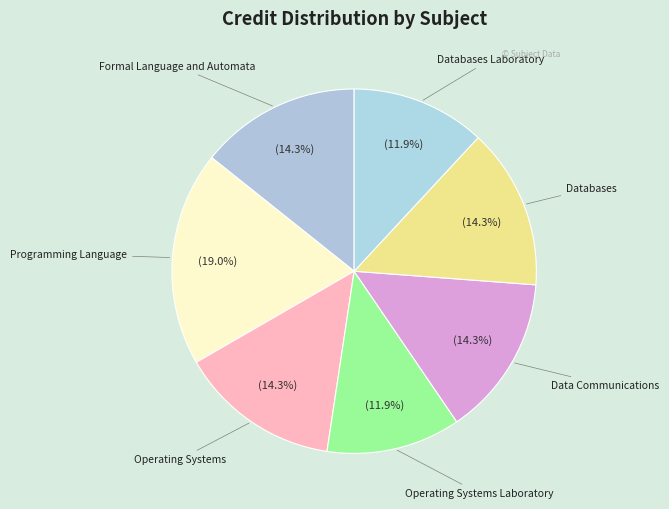

Does Data Communications represent more than half of the total?

No